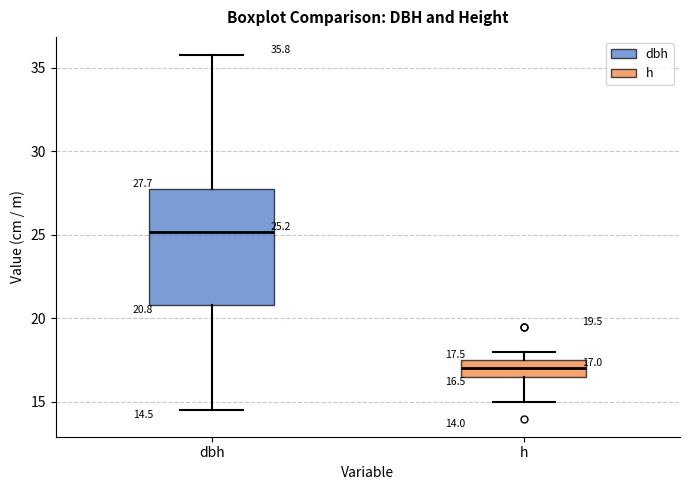

Comparing the boxes themselves (not the whiskers), which one is the tallest?

dbh